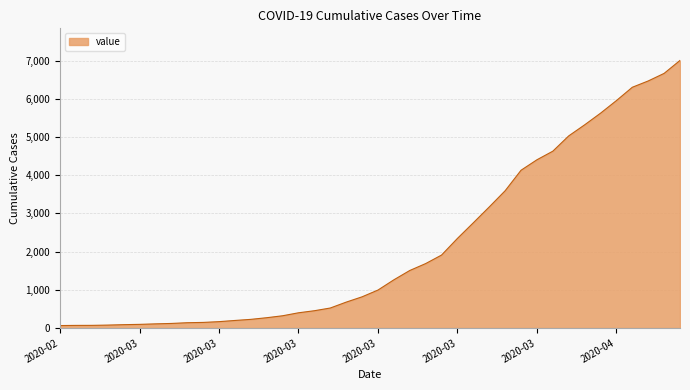

What is the maximum value shown in the chart?

7003